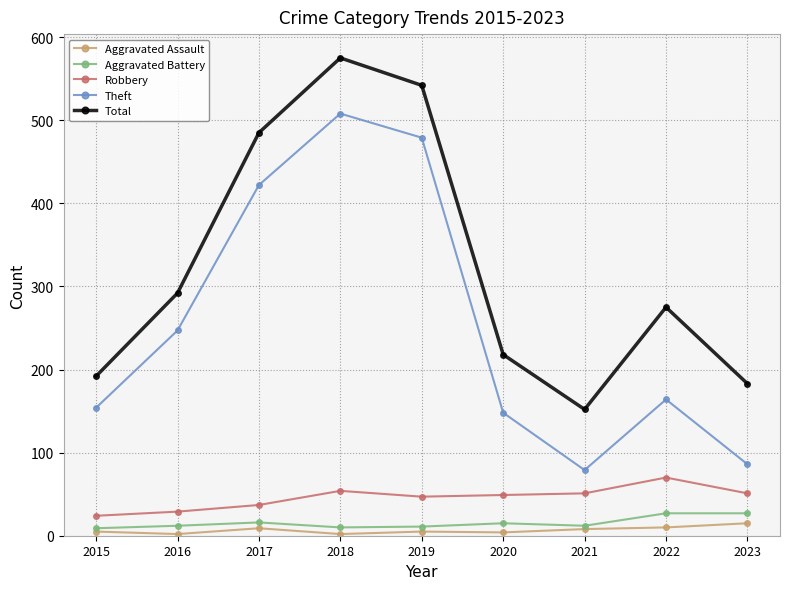

What is the value of the Robbery point at the 9th from the left?

51